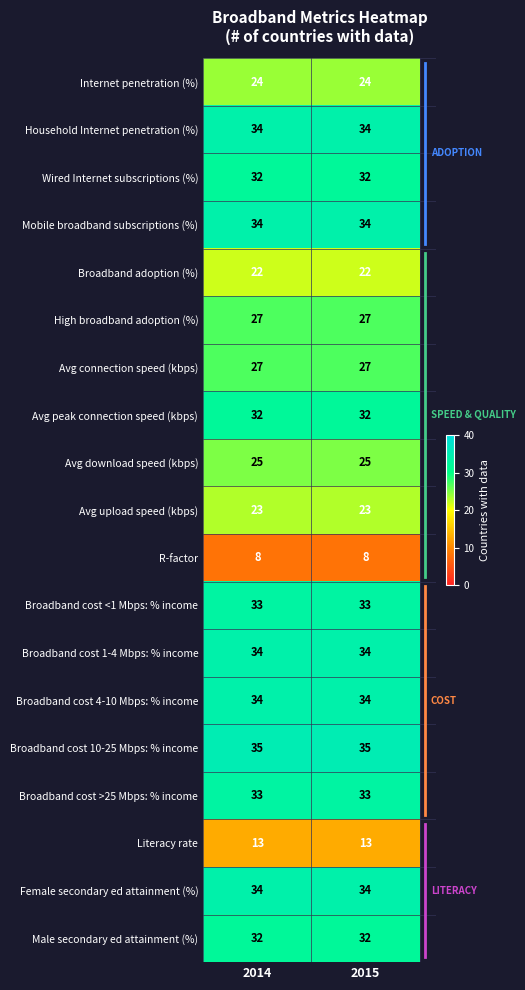

What is the difference between the highest and lowest values at 2015?

27